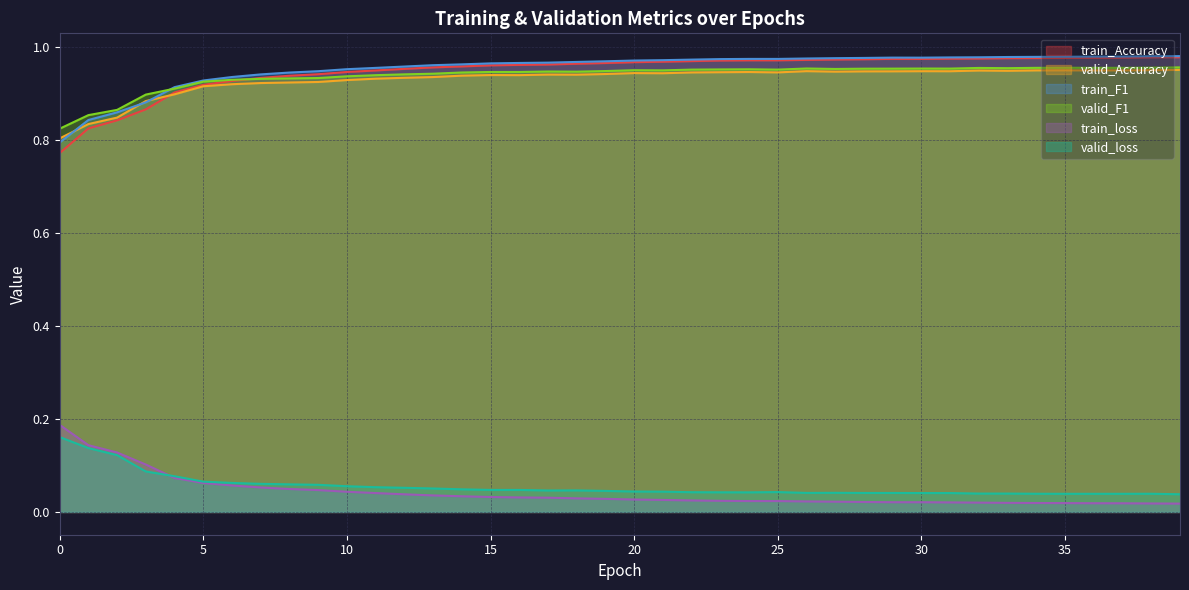

What is the value of the train_Accuracy point at the 32nd from the left?

1.0